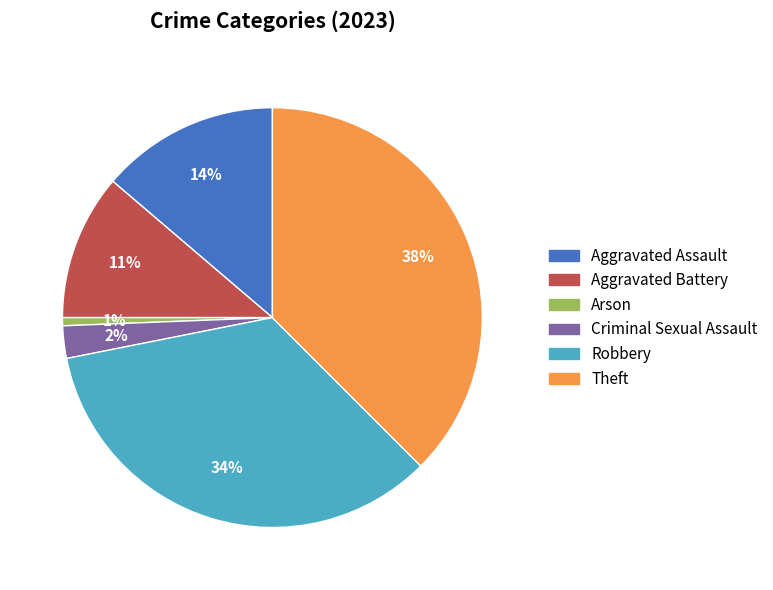

To the nearest percent, what is the difference between the Theft and Arson slice percentages?

37%